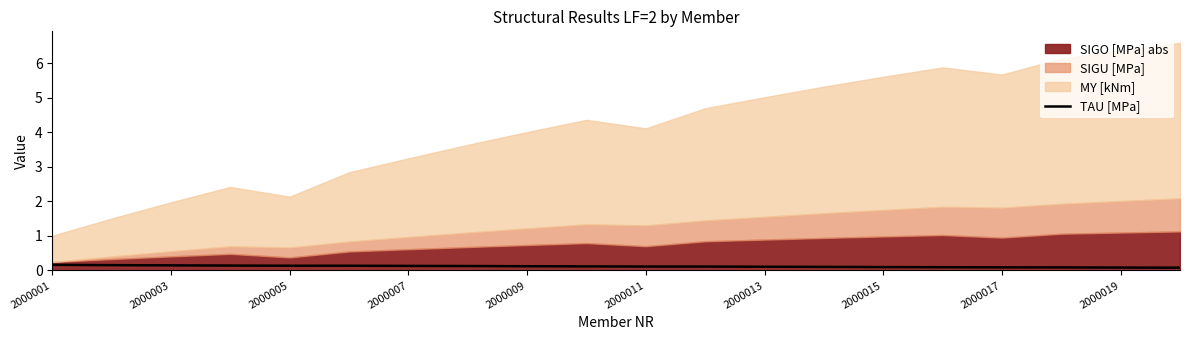

The chart shows a value of 0.1 at 2000017. True or false?

False